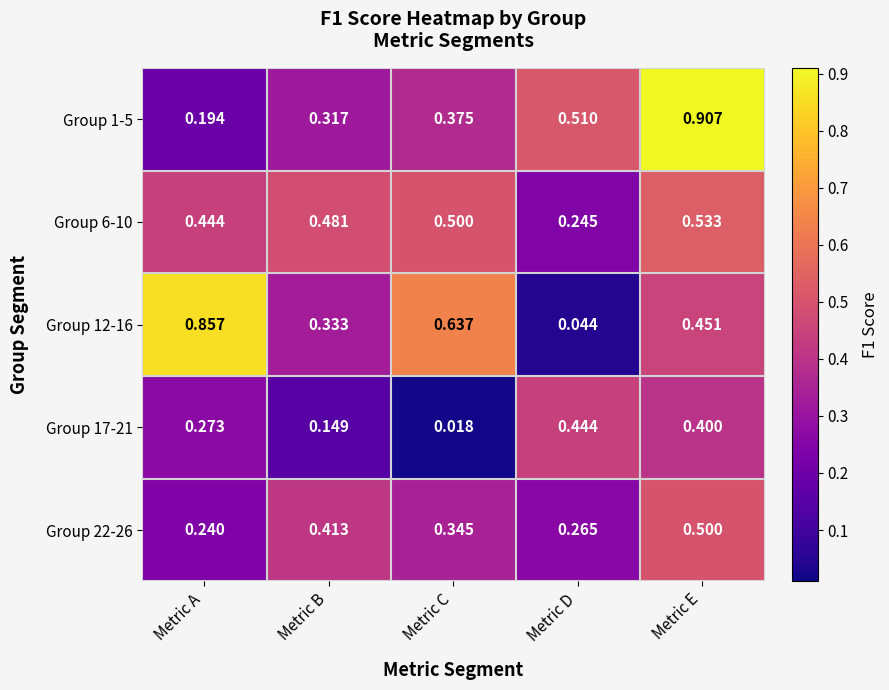

At Metric D, list the series in order from largest to smallest.

Group 1-5, Group 17-21, Group 22-26, Group 6-10, Group 12-16